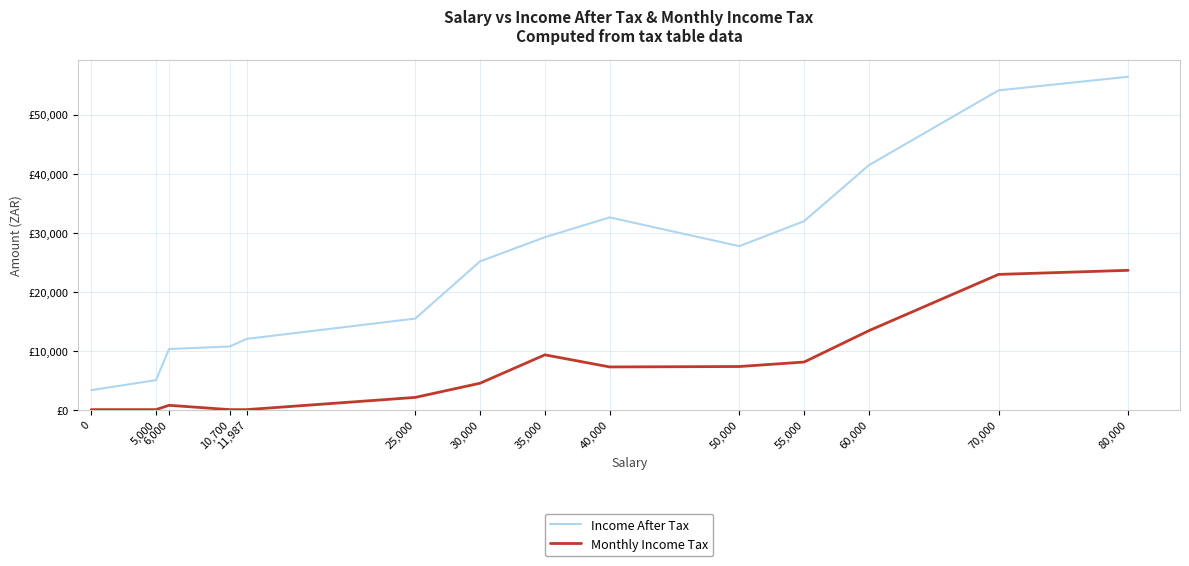

What is the difference between the Monthly Income Tax values at 5,000 and 50,000?

7303.2